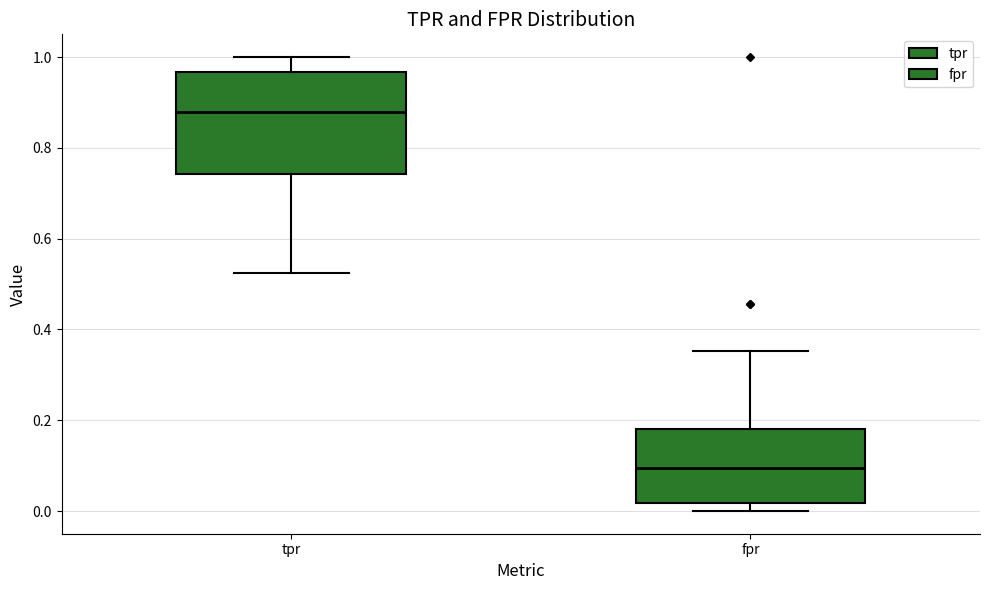

Comparing the boxes themselves (not the whiskers), which one is the tallest?

tpr